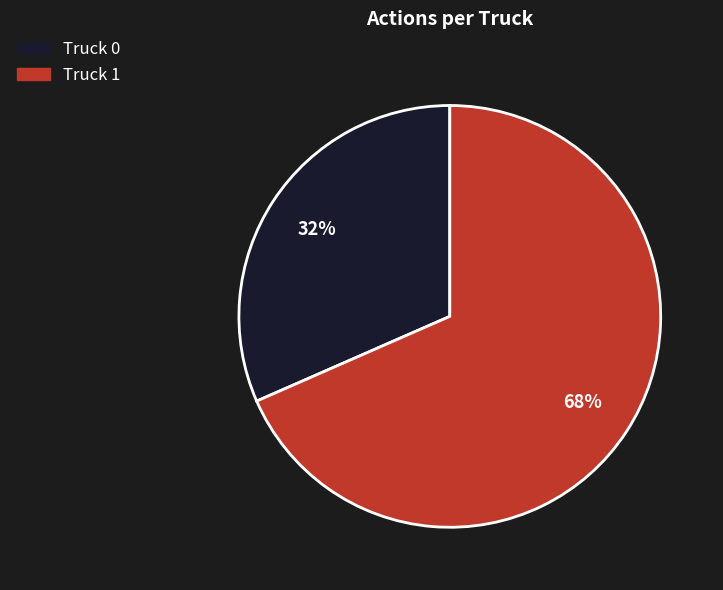

To the nearest percent, what is the combined percentage of Truck 1 and Truck 0?

100%